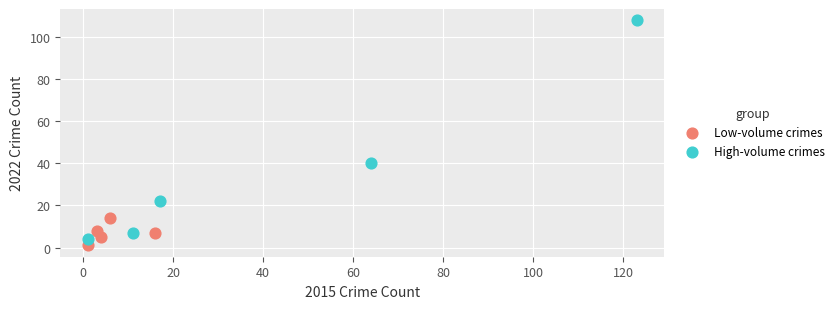

Which series reaches the maximum Y coordinate?

High-volume crimes